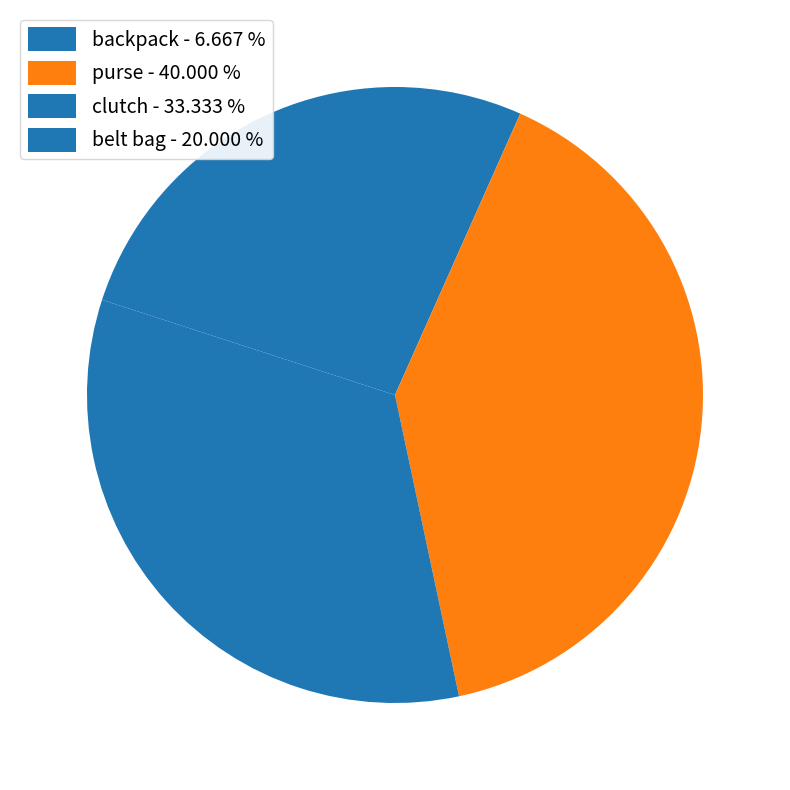

Rank the categories by value from lowest to highest.

backpack, belt bag, clutch, purse